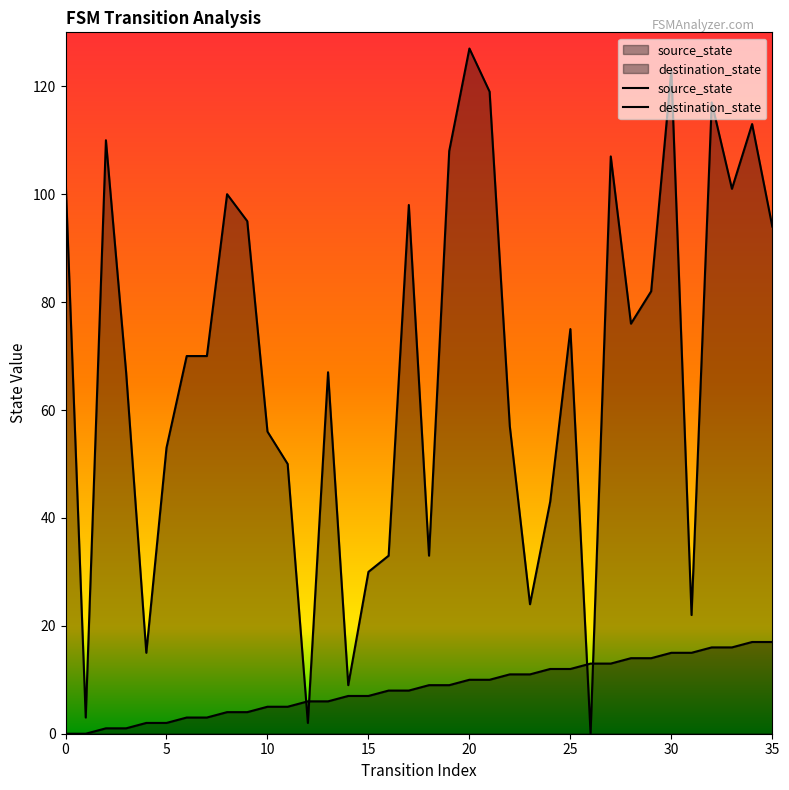

Is the value of destination_state at 2 greater than the value of source_state at 31?

Yes